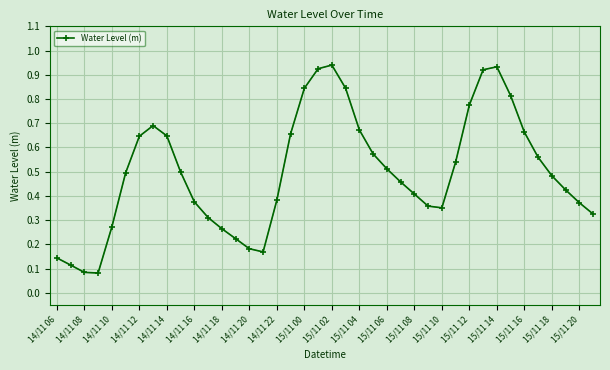

How many points are lower than both their immediate neighbors (excluding endpoints)?

3